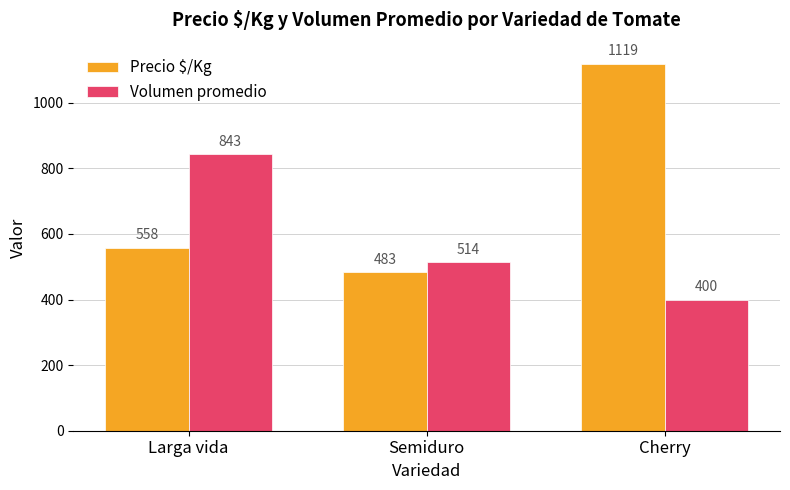

What is the spread (max minus min) of values at Cherry?

719